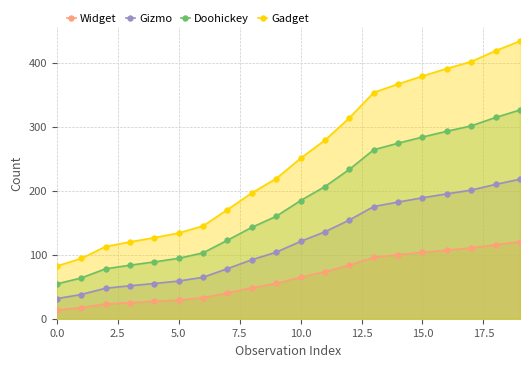

What is the approximate value of Widget at 5.0?

29.4